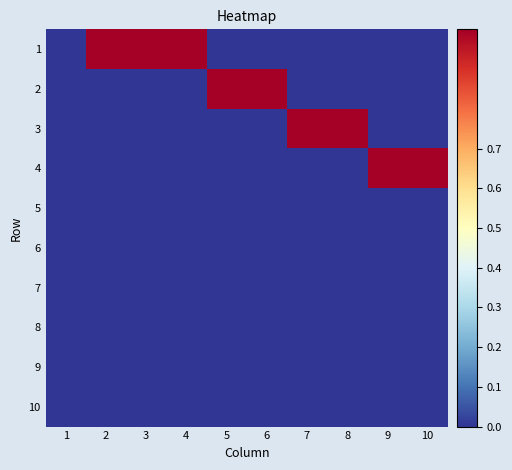

Between 2 and 3, which is larger?

2